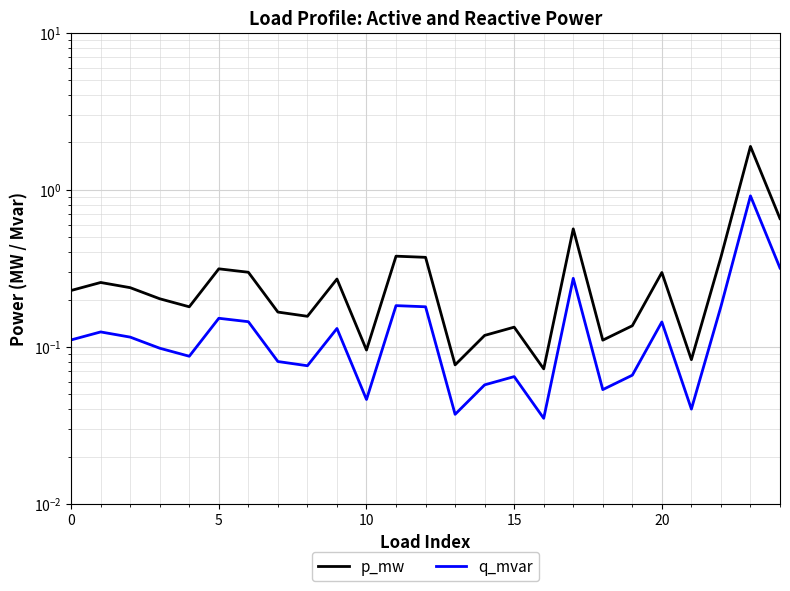

At which label does q_mvar reach its minimum?

16